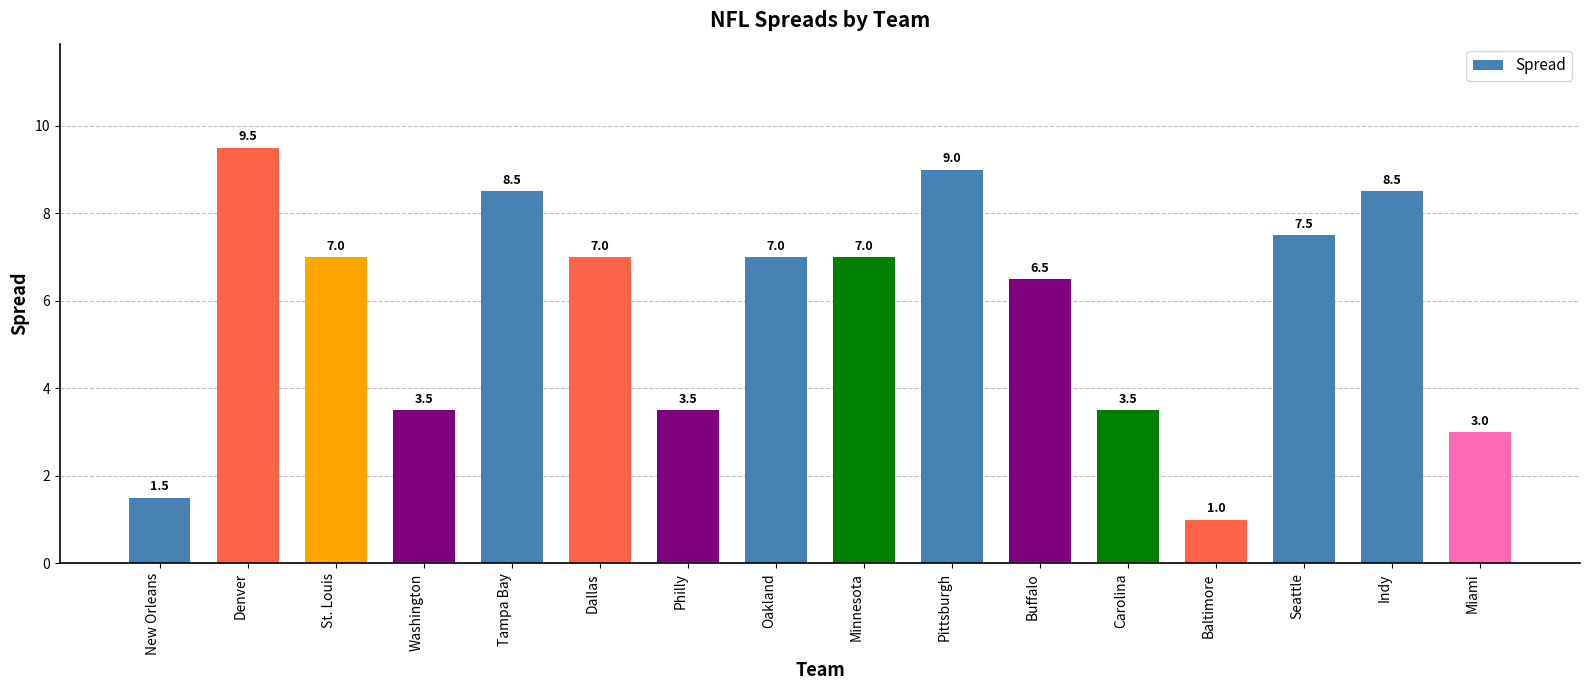

Which label corresponds to the largest value in the chart?

Denver